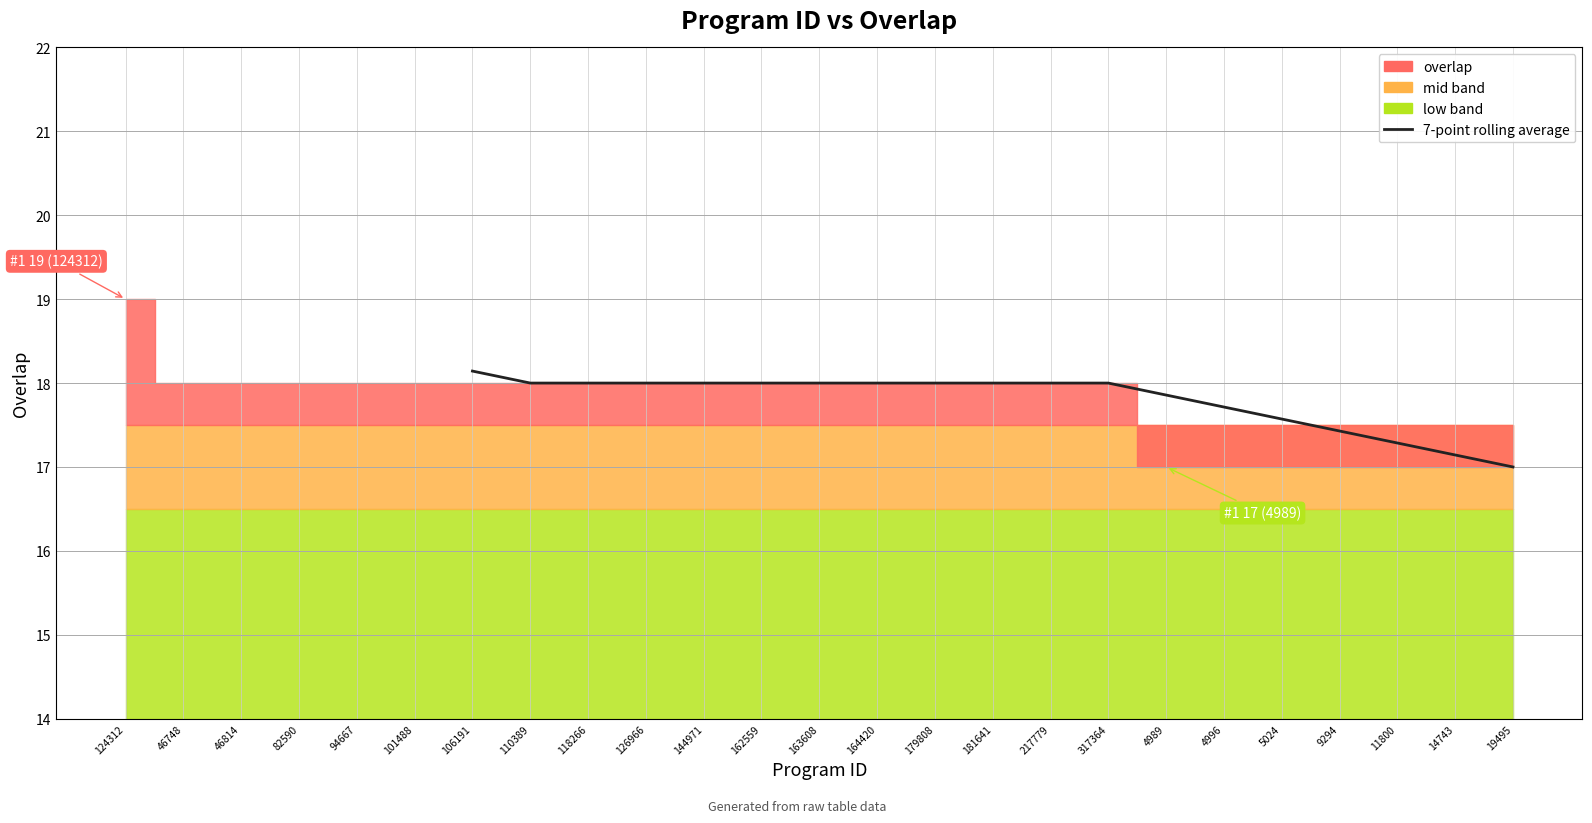

Which category has the lowest value across all series?

19495